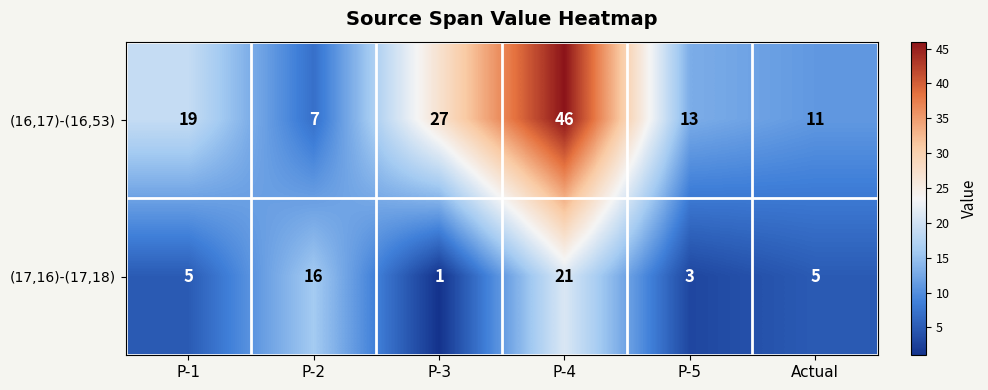

Reading left to right, list all the values displayed in this chart.

(16,17)-(16,53): 19	7	27	46	13	11
(17,16)-(17,18): 5	16	1	21	3	5